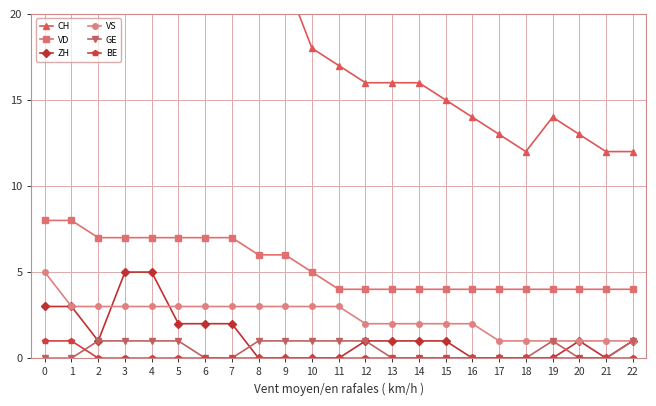

What is the spread (max minus min) of values at 11?

17